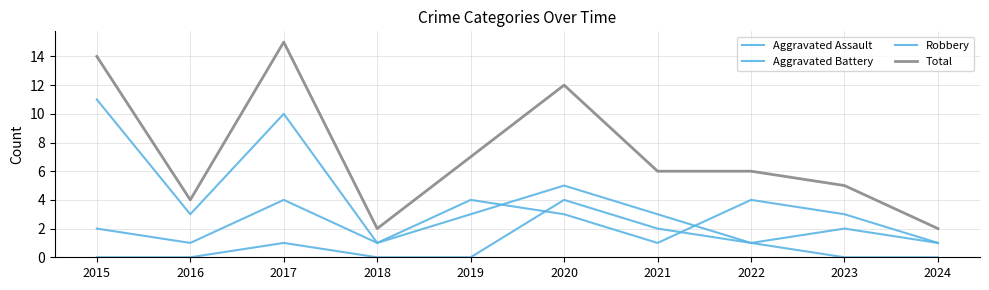

At which label does Robbery first exceed 3?

2015